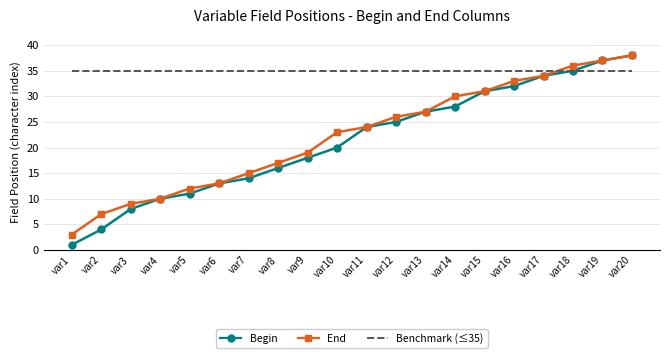

Is it true that End equals 19 at var9?

True